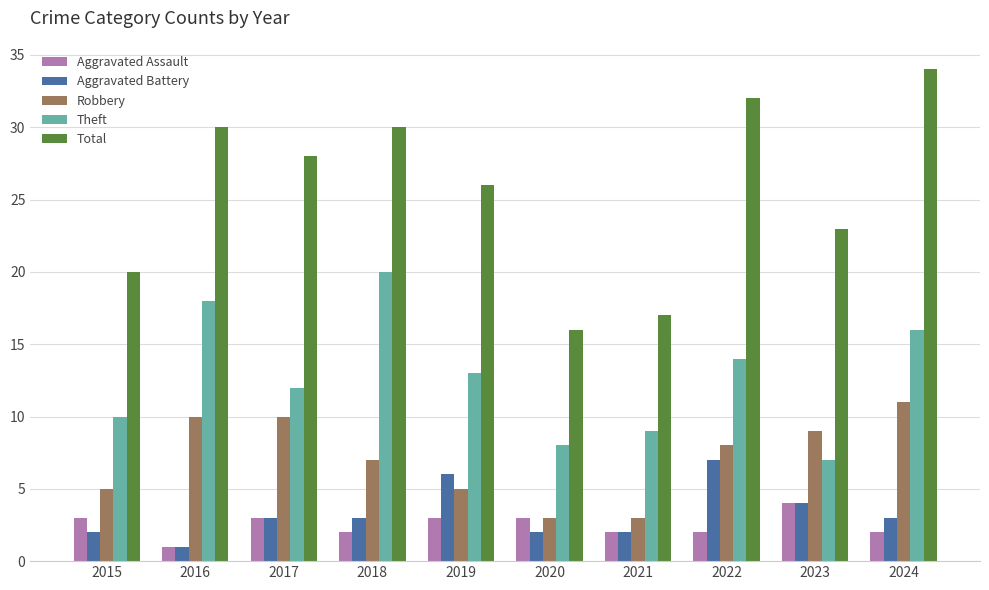

Which series has the widest spread of values?

Total